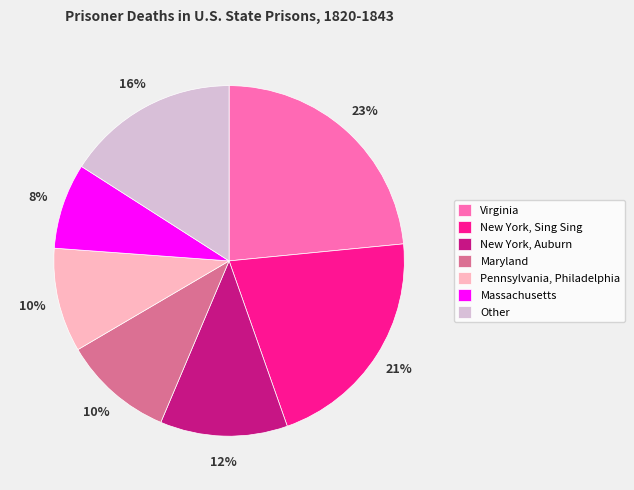

Combined, do Maryland and New York, Auburn account for over 50%?

No